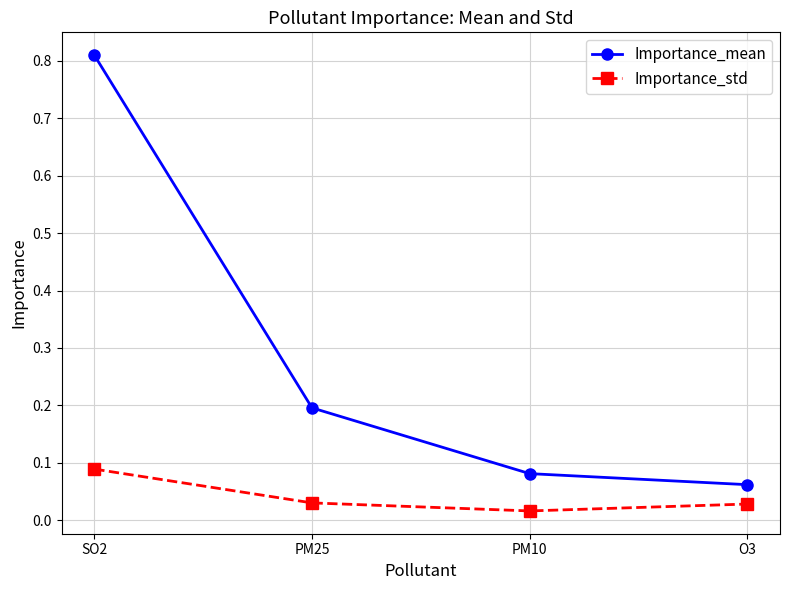

What is the sum of all Importance_mean values?

1.1